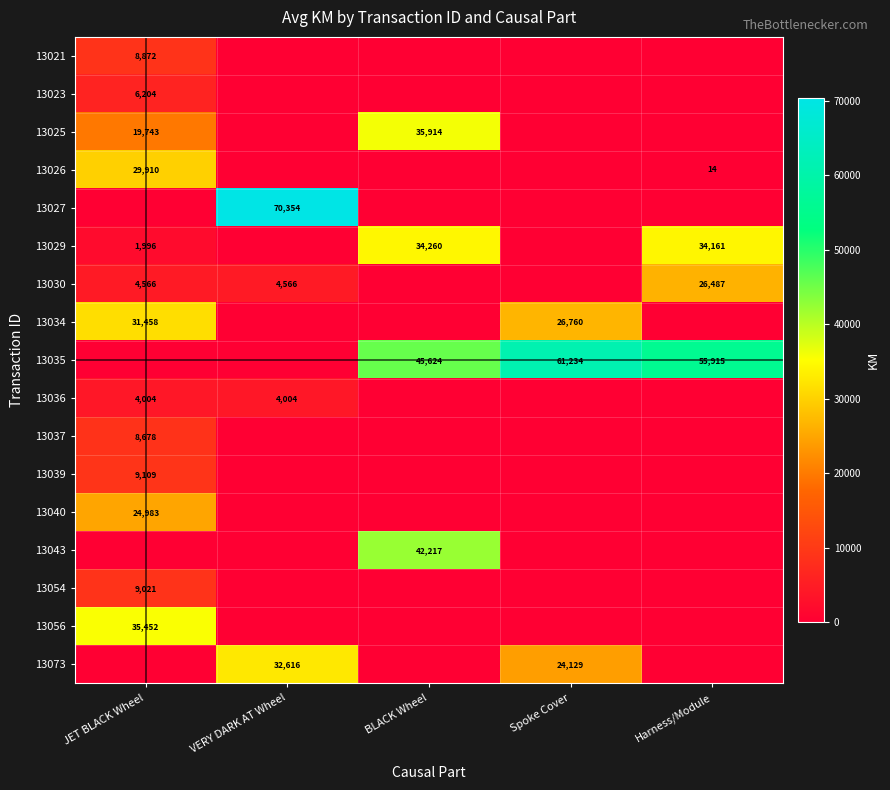

The 13023 series shows 6204 at JET BLACK Wheel. True or false?

True